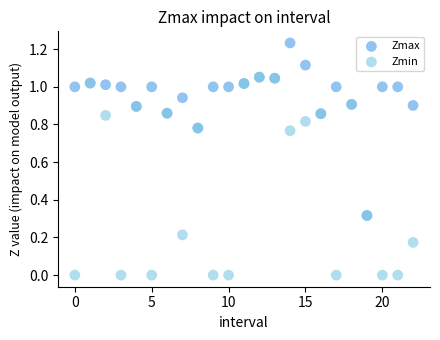

What are all the series names shown in the legend?

Zmax, Zmin